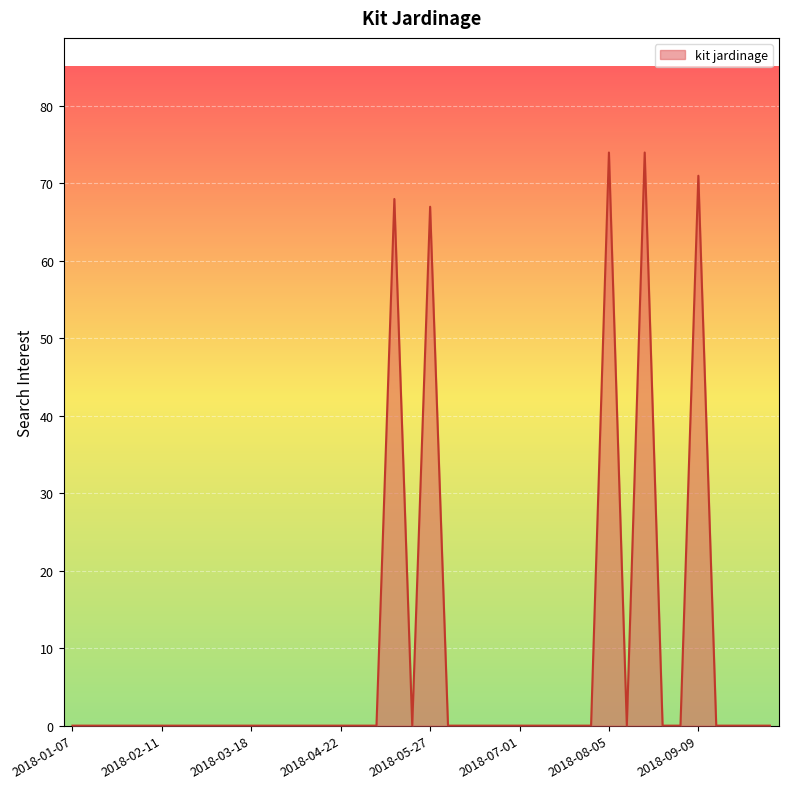

What is the difference between the maximum and second lowest values?

74